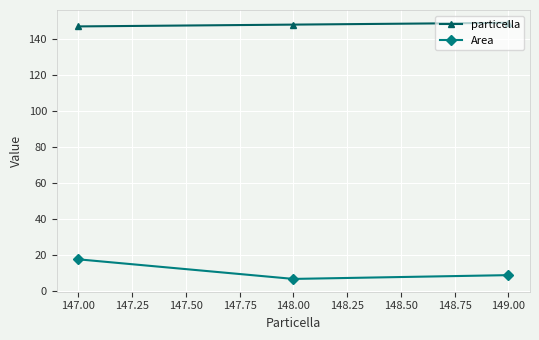

Does the chart have visible grid lines?

Yes